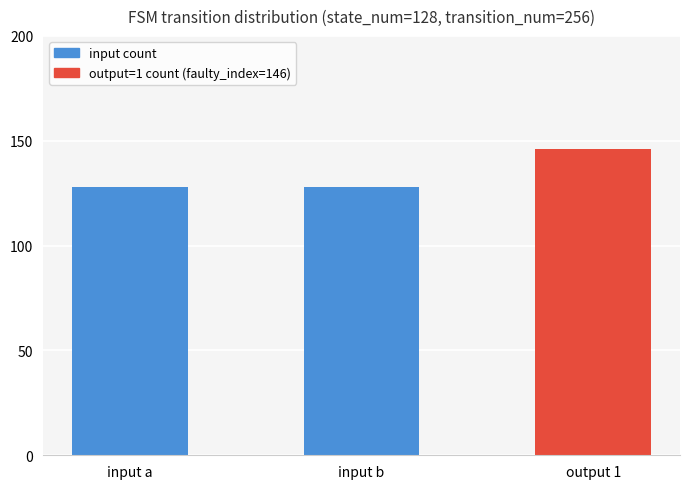

What is the smallest value displayed?

128